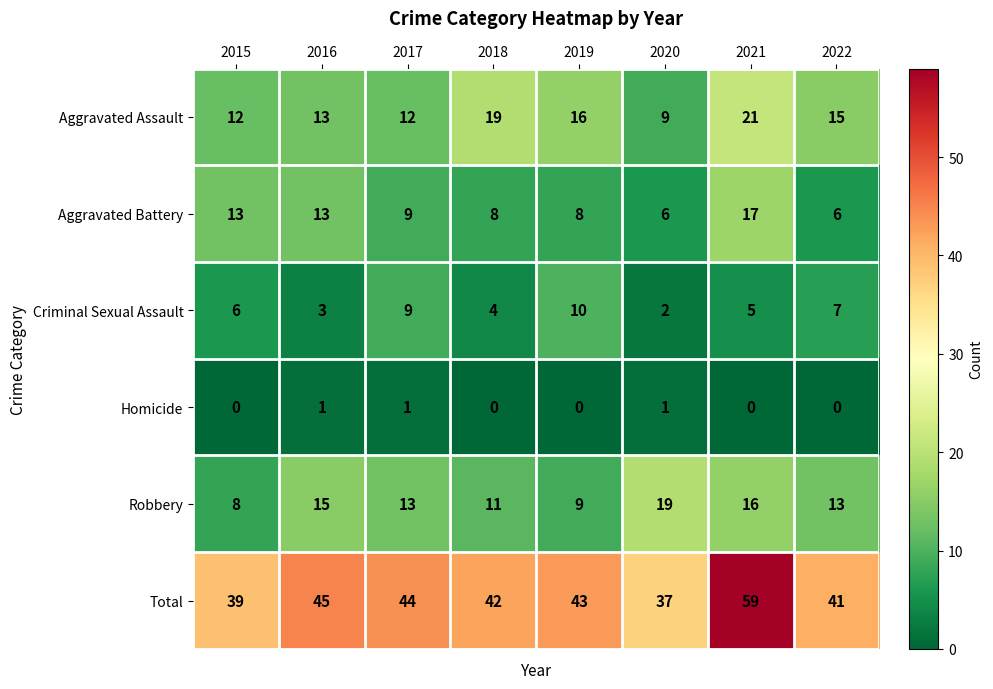

At which label does Total reach its minimum?

2020